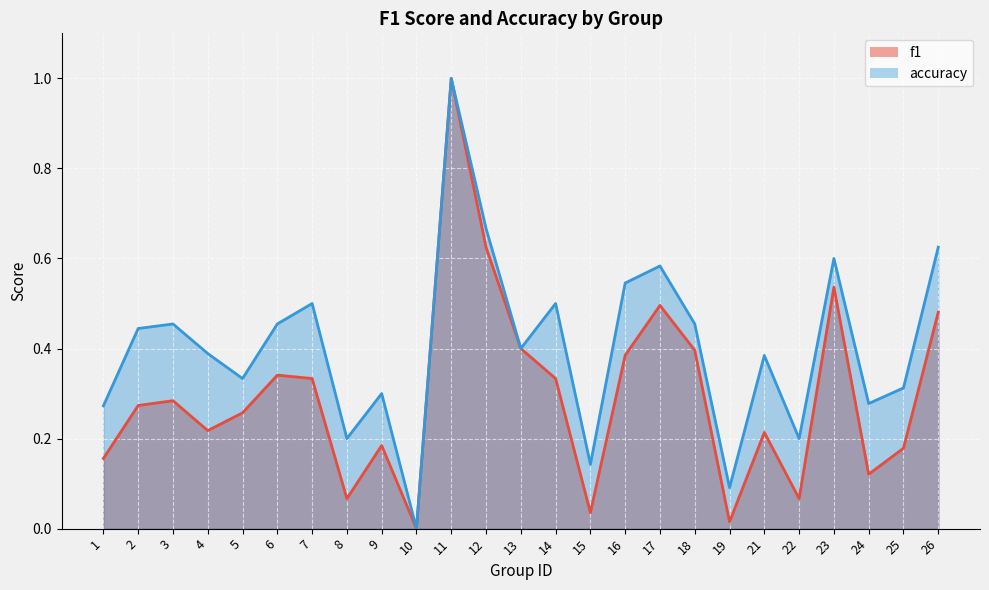

Where is the first local minimum for f1?

4